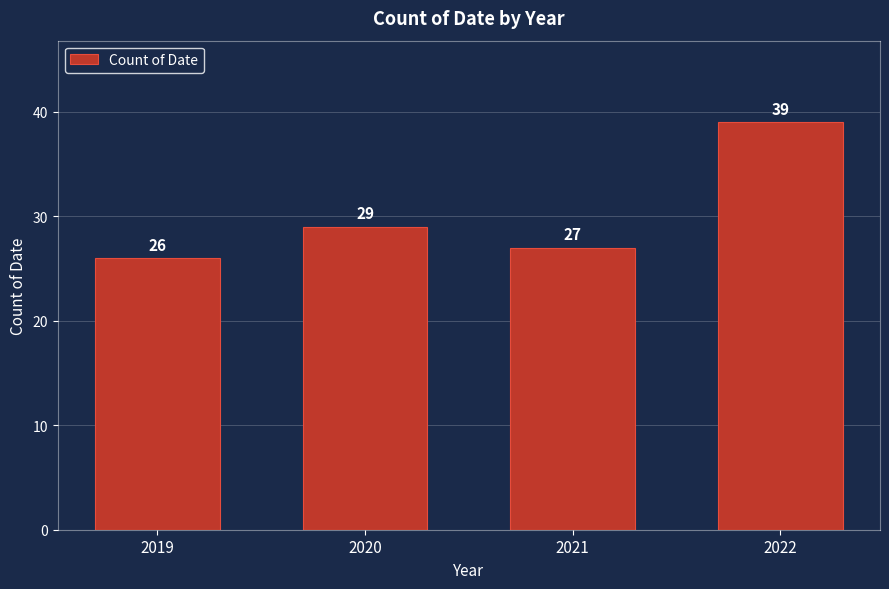

Reading right to left, extract all data points from this chart.

39	27	29	26